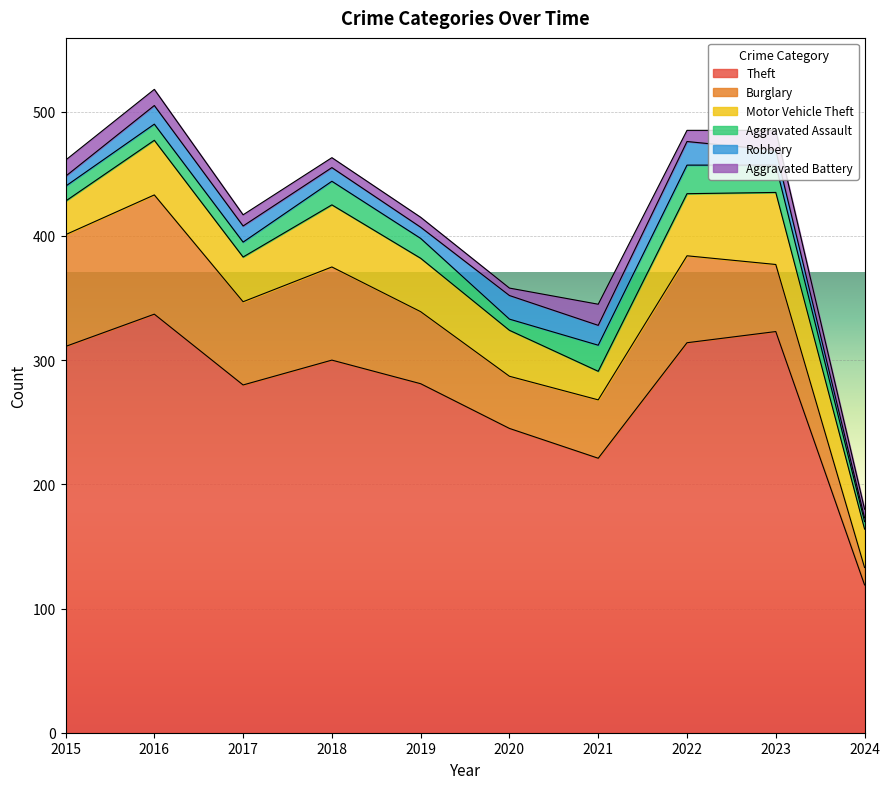

Reading left to right, what are all the values shown in this chart?

Theft: 2015=311	2016=337	2017=280	2018=300	2019=281	2020=245	2021=221	2022=314	2023=323	2024=119
Burglary: 2015=90	2016=96	2017=67	2018=75	2019=58	2020=42	2021=47	2022=70	2023=54	2024=14
Motor Vehicle Theft: 2015=27	2016=44	2017=36	2018=50	2019=43	2020=37	2021=23	2022=50	2023=58	2024=31
Aggravated Assault: 2015=12	2016=13	2017=12	2018=19	2019=16	2020=9	2021=21	2022=23	2023=22	2024=6
Robbery: 2015=8	2016=15	2017=13	2018=11	2019=9	2020=19	2021=16	2022=19	2023=12	2024=3
Aggravated Battery: 2015=13	2016=13	2017=9	2018=8	2019=8	2020=6	2021=17	2022=9	2023=16	2024=7